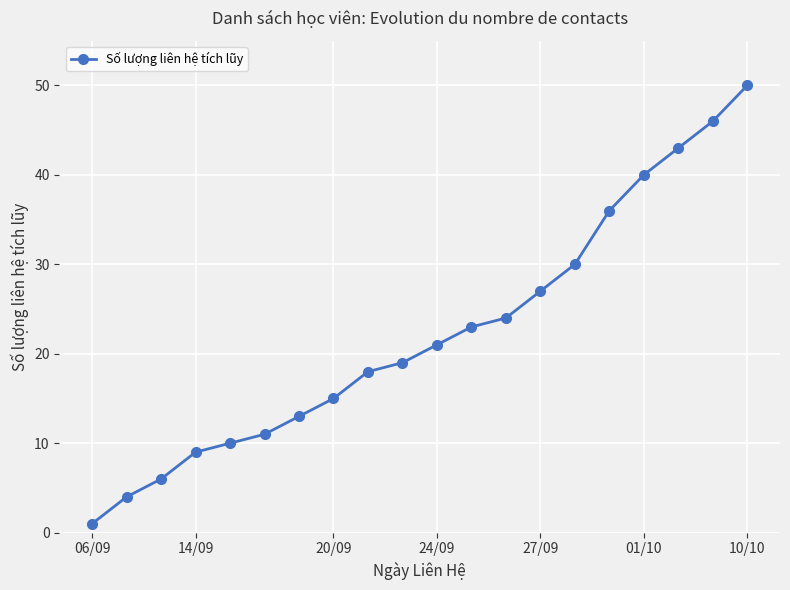

What is the sum of all values?

446